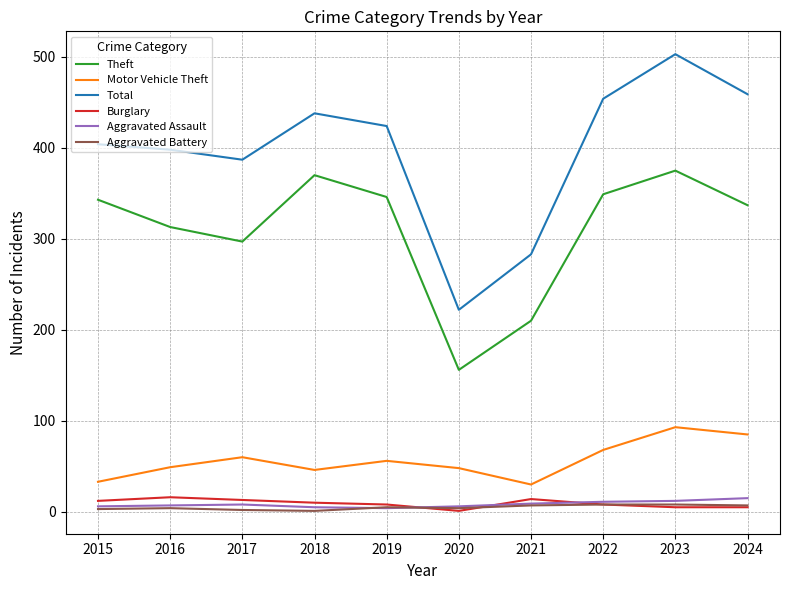

Which series changed the most between 2019 and 2021?

Total